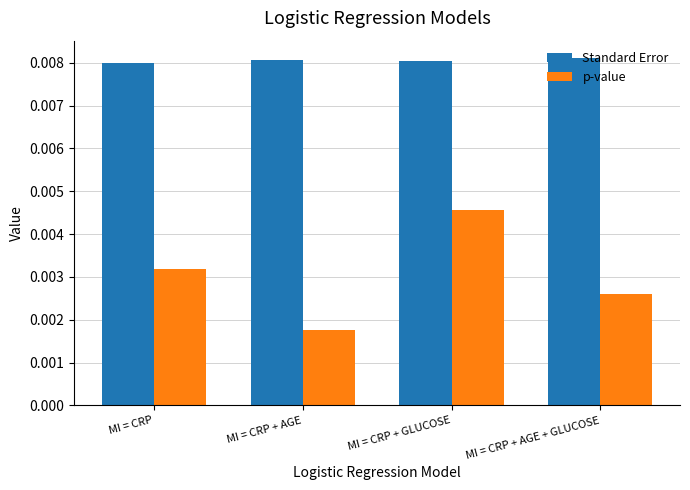

At MI = CRP + GLUCOSE, list the series in order from smallest to largest.

p-value, Standard Error